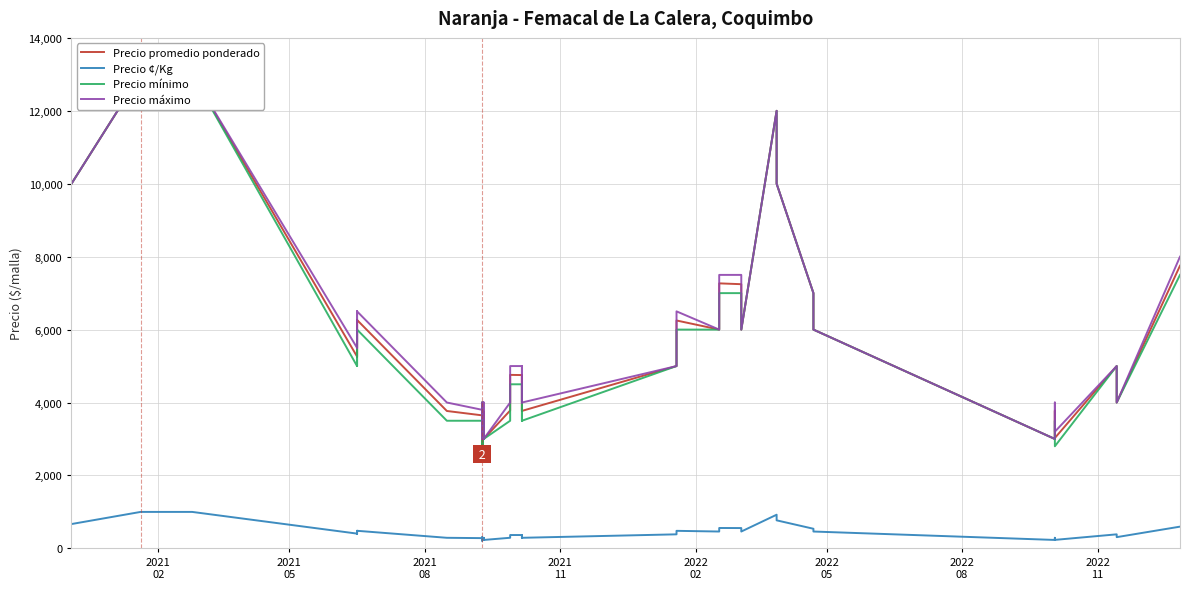

At which label does Precio promedio ponderado first exceed 4758?

2021
02